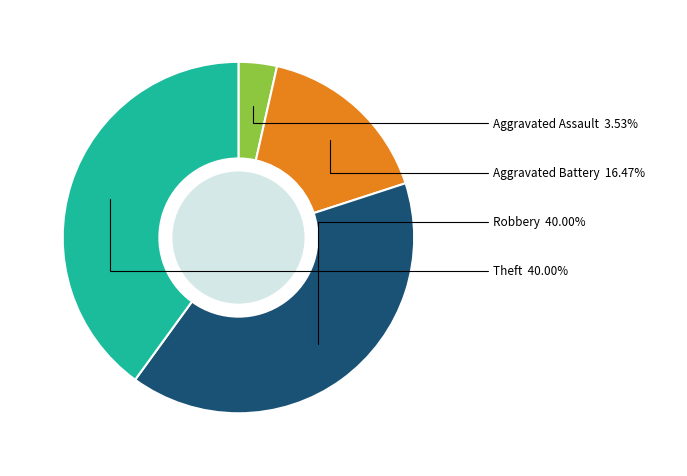

Is there a majority slice in this chart?

No